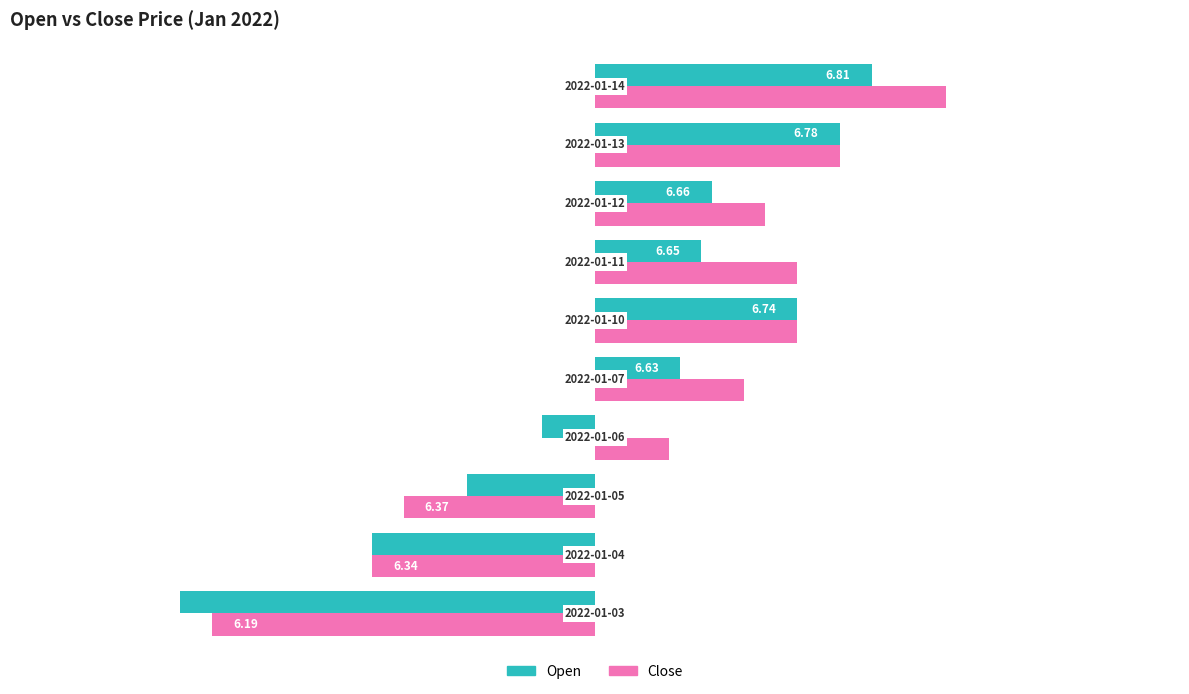

How many data points in Close are above 0?

7